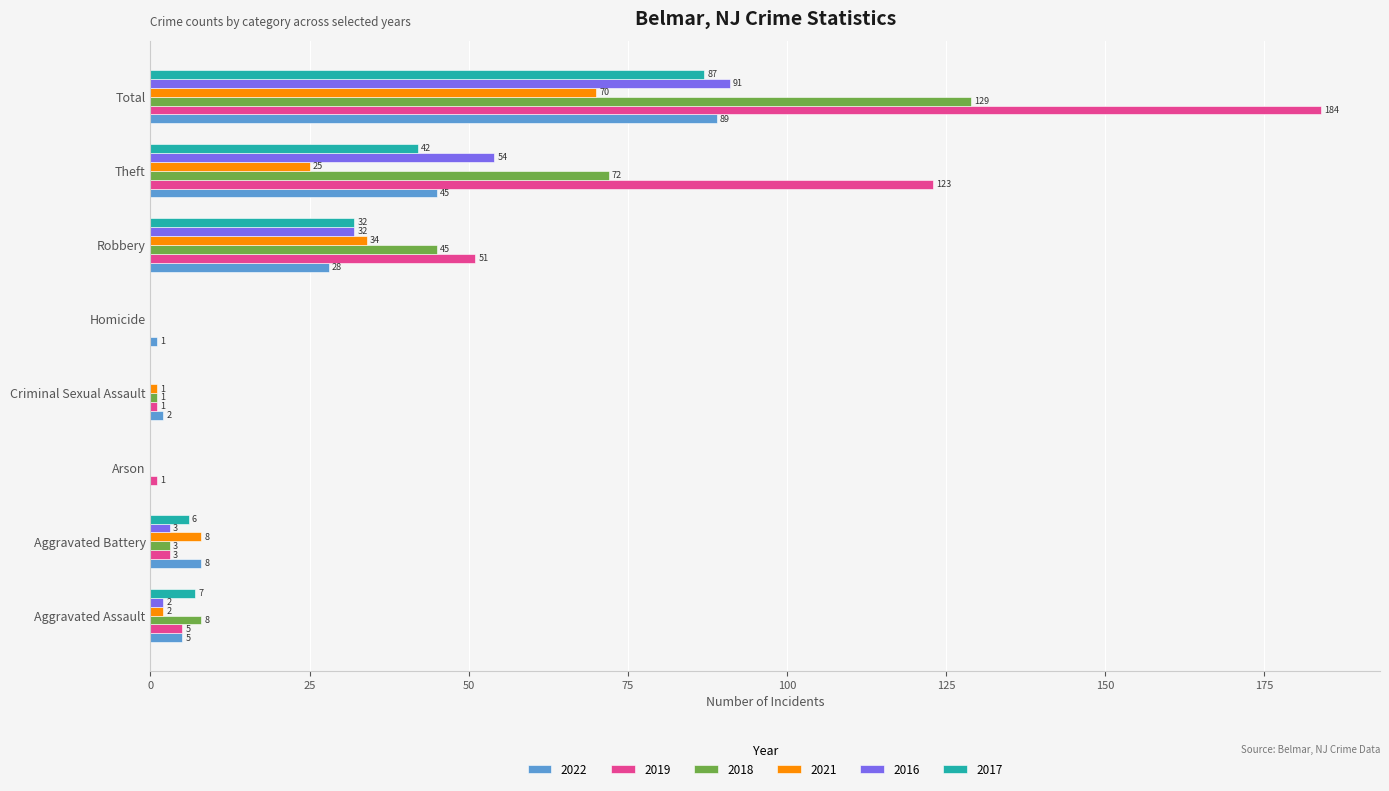

Where is 2019 nearest to the value 92?

Theft